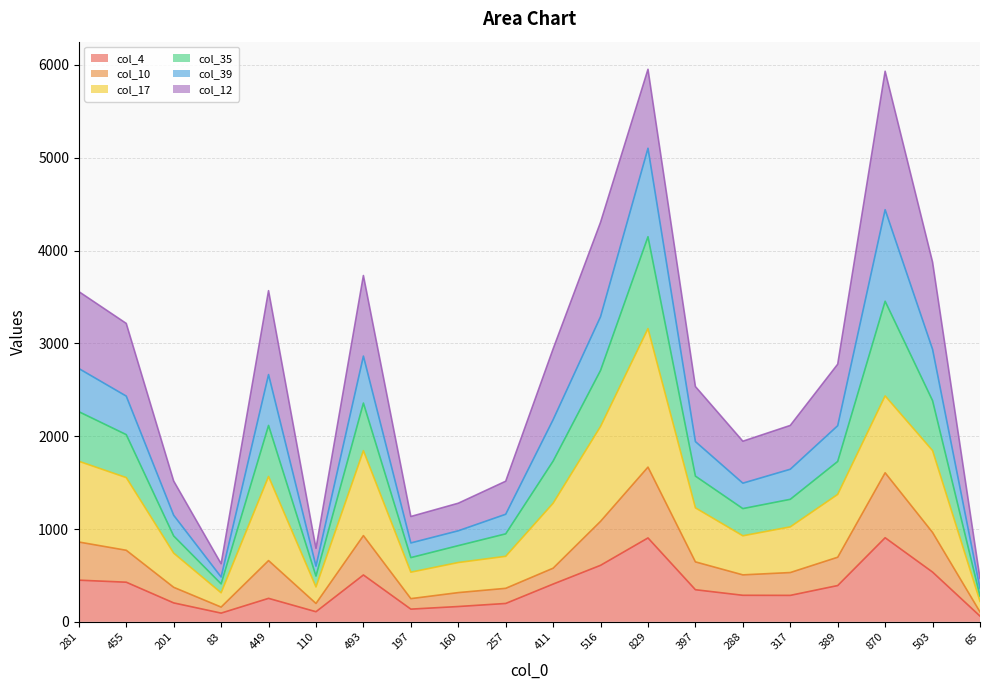

The col_4 series shows 427 at 455. True or false?

True